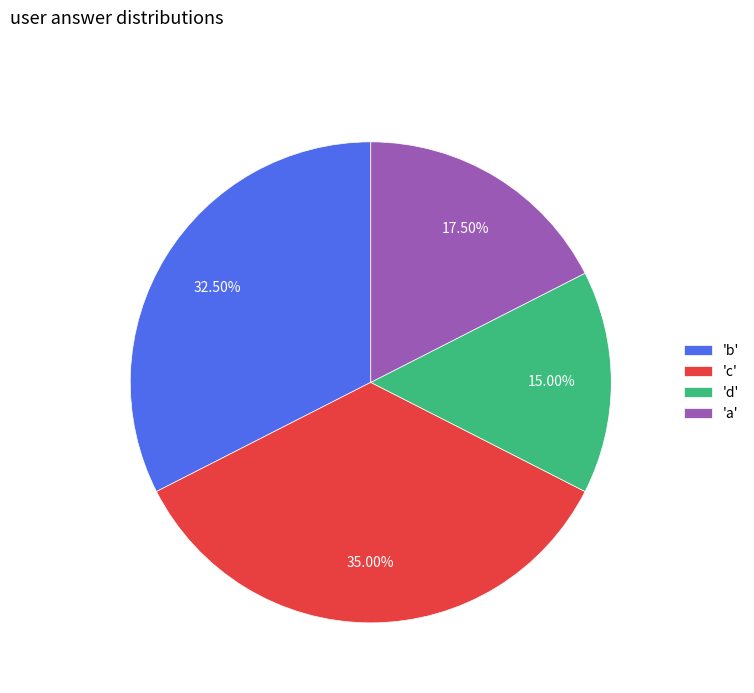

Does any single category account for the majority?

No